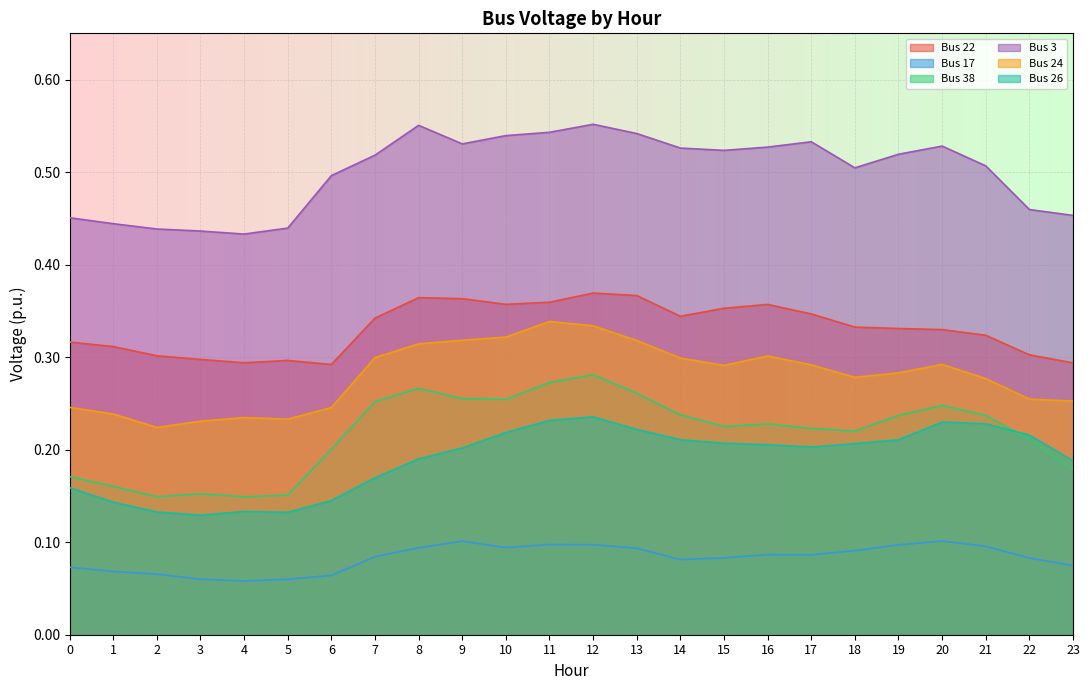

At which label is Bus 24 closest to 0?

2